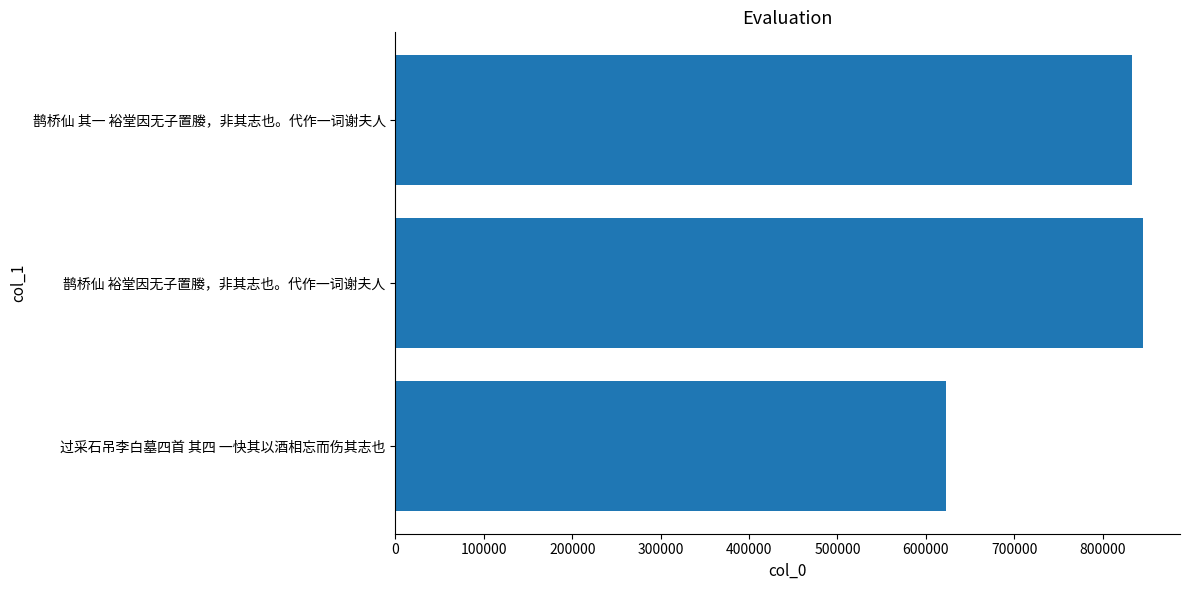

What is the average value?

767000